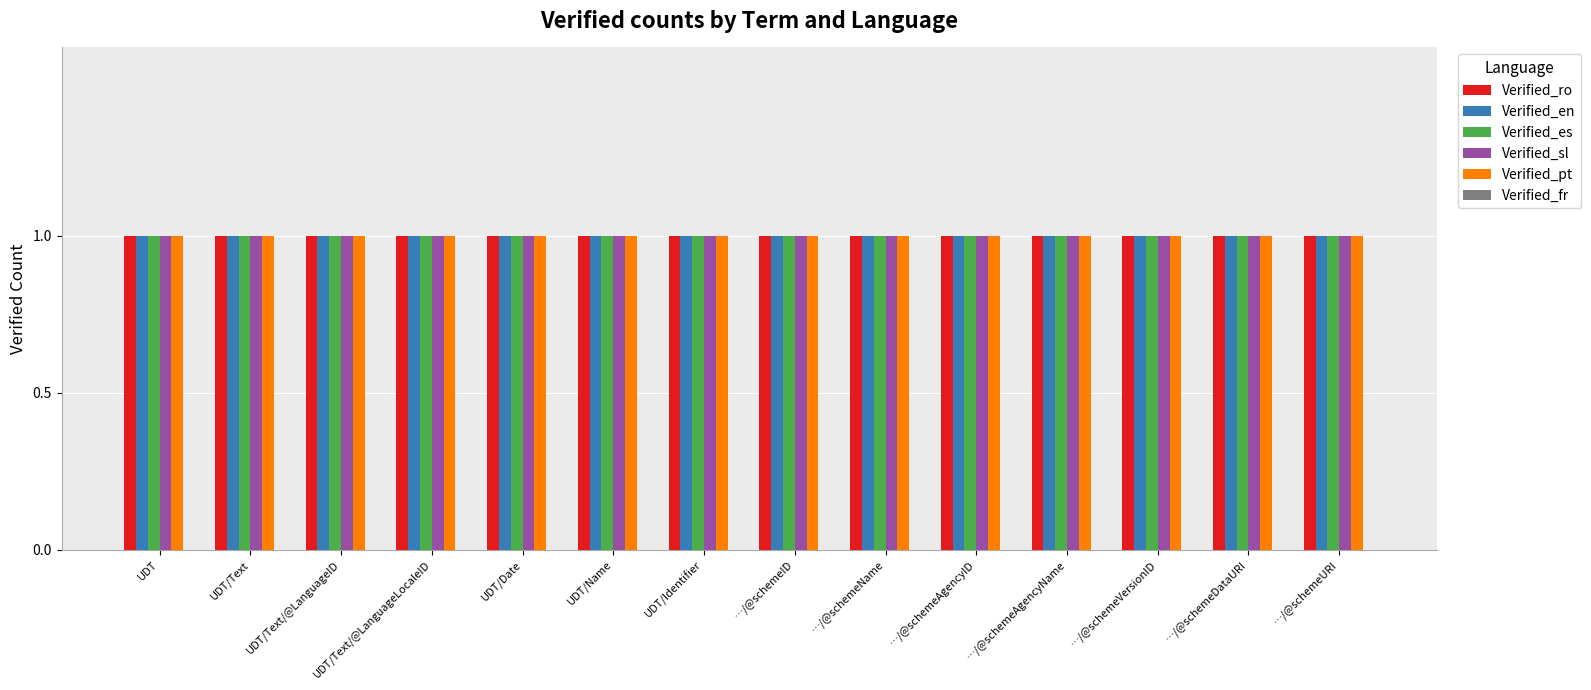

What is the sum of the Verified_en values at …/@schemeAgencyID and UDT?

2